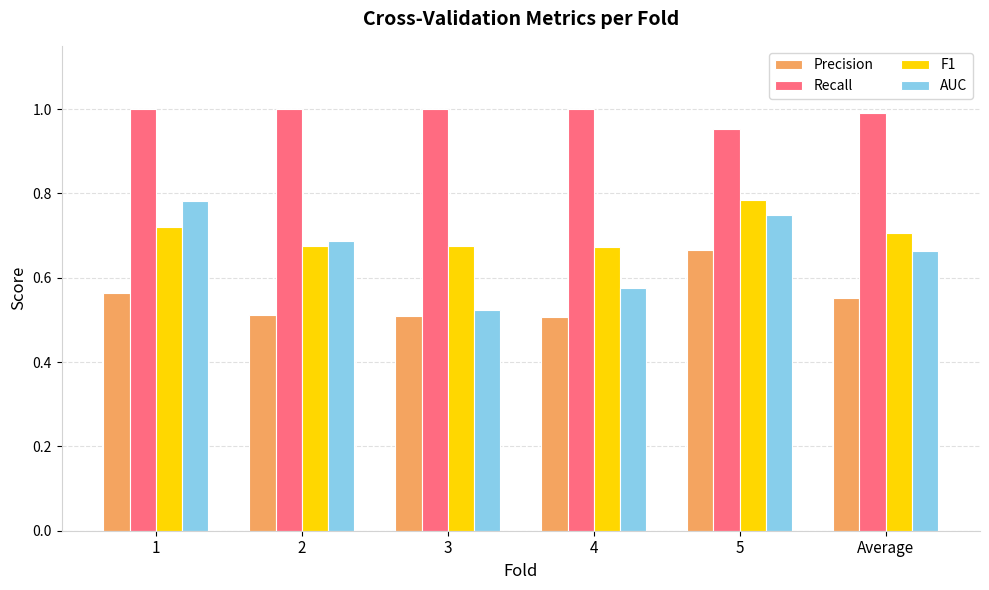

What is the spread (max minus min) of values at 5?

0.3